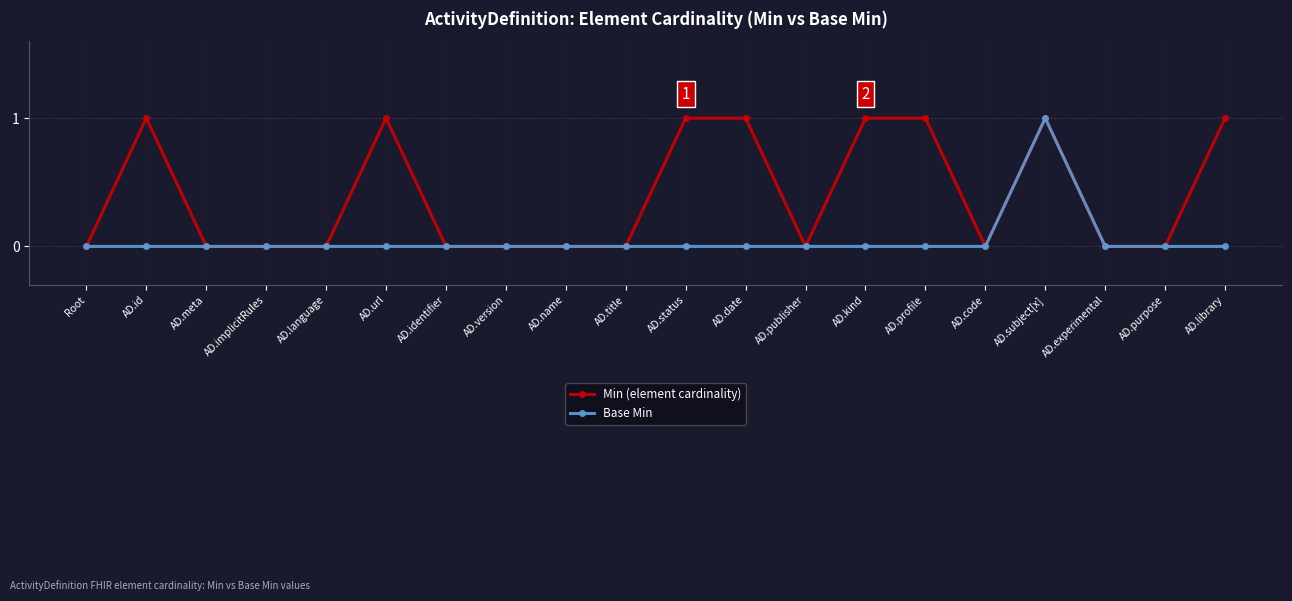

How many Min (element cardinality) values are between 0 and 1?

20